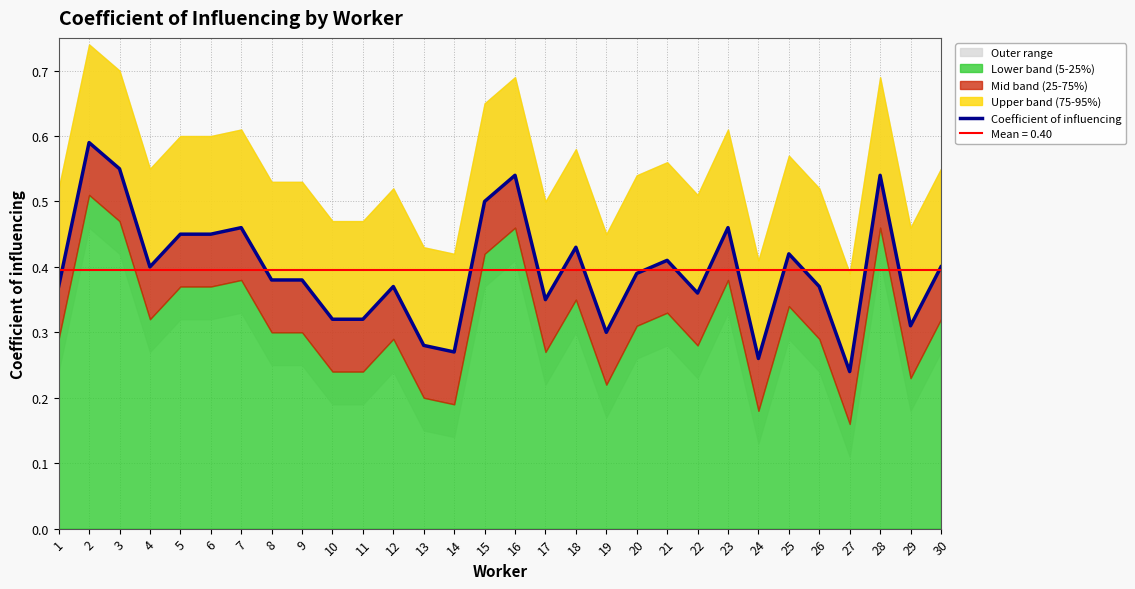

Read the value at 3.

0.6